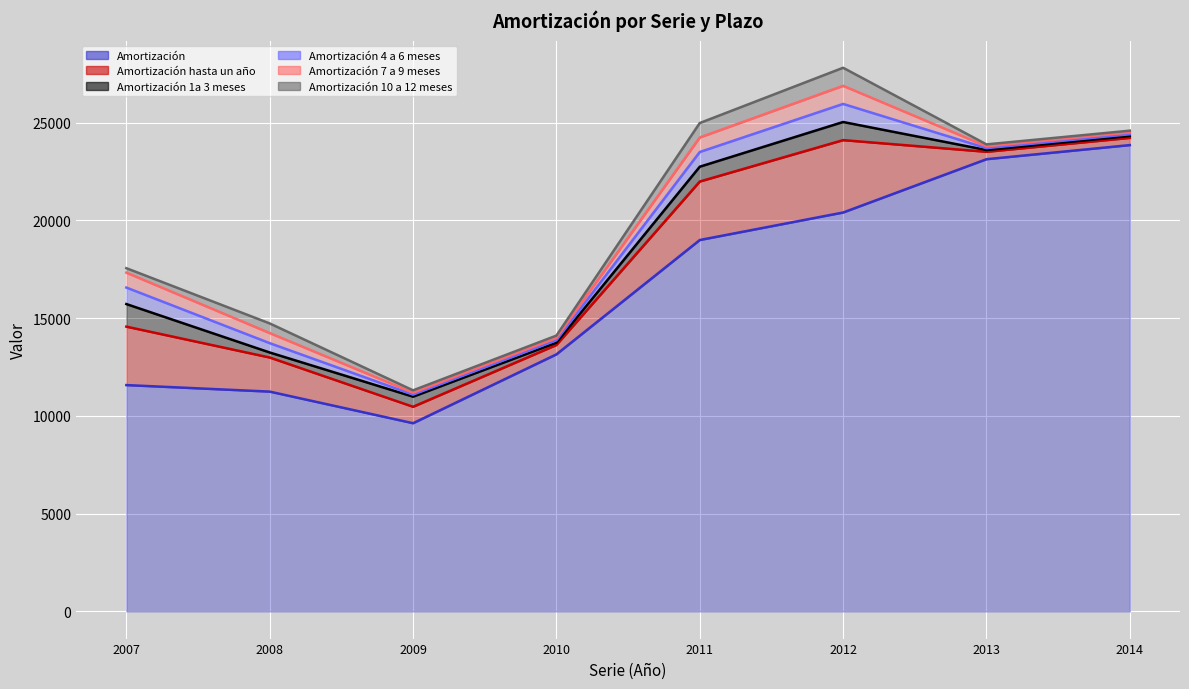

Reading right to left, extract all data points from this chart.

Amortización: 2014=23855	2013=23133	2012=20406	2011=18999	2010=13149	2009=9627	2008=11244	2007=11578
Amortización hasta un año: 2014=369	2013=379	2012=3703	2011=2992	2010=480	2009=841	2008=1744	2007=2990
Amortización 1a 3 meses: 2014=97	2013=90	2012=927	2011=758	2010=117	2009=517	2008=257	2007=1155
Amortización 4 a 6 meses: 2014=89	2013=97	2012=925	2011=753	2010=125	2009=105	2008=478	2007=844
Amortización 7 a 9 meses: 2014=95	2013=94	2012=926	2011=742	2010=118	2009=98	2008=516	2007=763
Amortización 10 a 12 meses: 2014=88	2013=98	2012=924	2011=740	2010=120	2009=121	2008=493	2007=228